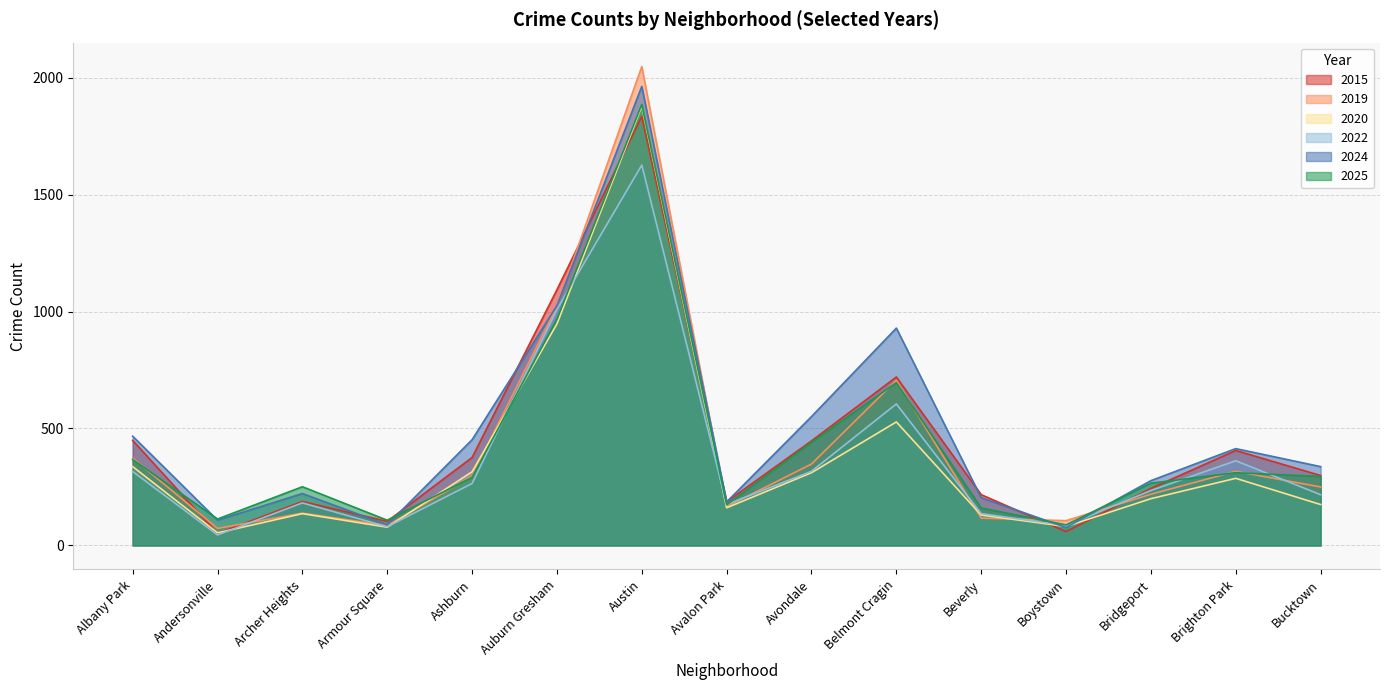

Reading left to right, transcribe all the data shown in this chart.

2015: 449	51	188	103	376	1093	1834	187	447	720	217	59	244	406	299
2019: 373	73	138	85	296	1023	2047	166	348	706	117	106	219	317	250
2020: 337	54	136	78	315	947	1878	161	311	528	130	81	200	287	175
2022: 316	45	182	80	265	1009	1626	175	317	605	136	85	235	362	217
2024: 467	108	222	88	452	1025	1962	186	551	929	204	77	277	414	337
2025: 367	113	251	108	291	968	1885	174	441	696	160	88	266	311	295